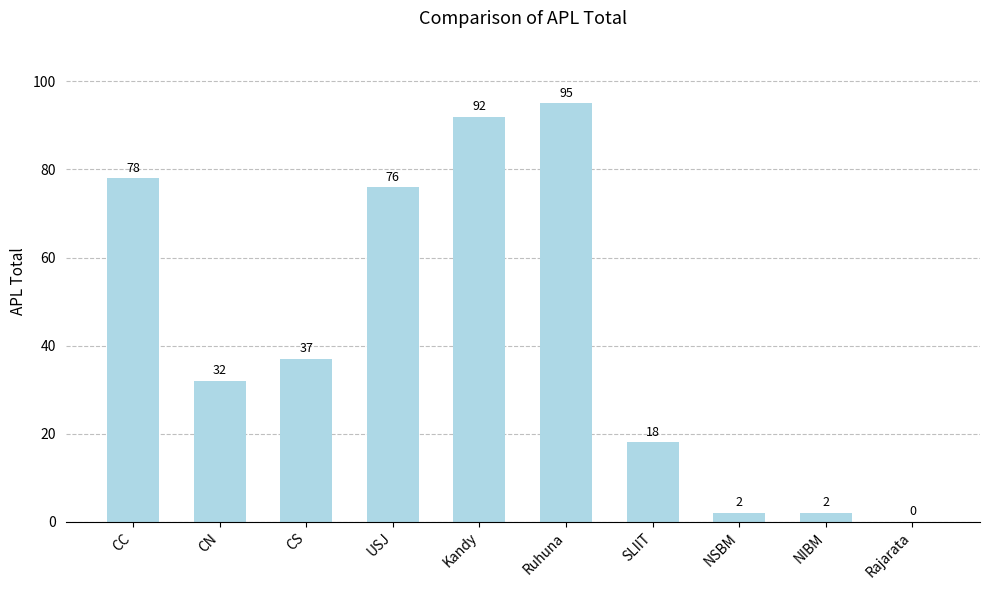

At which label does the data first exceed 37?

CC